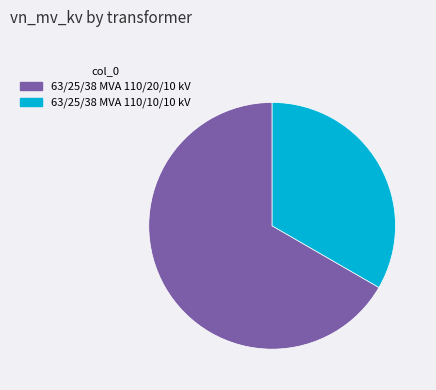

Is the sum of 63/25/38 MVA 110/10/10 kV and 63/25/38 MVA 110/20/10 kV greater than half?

Yes